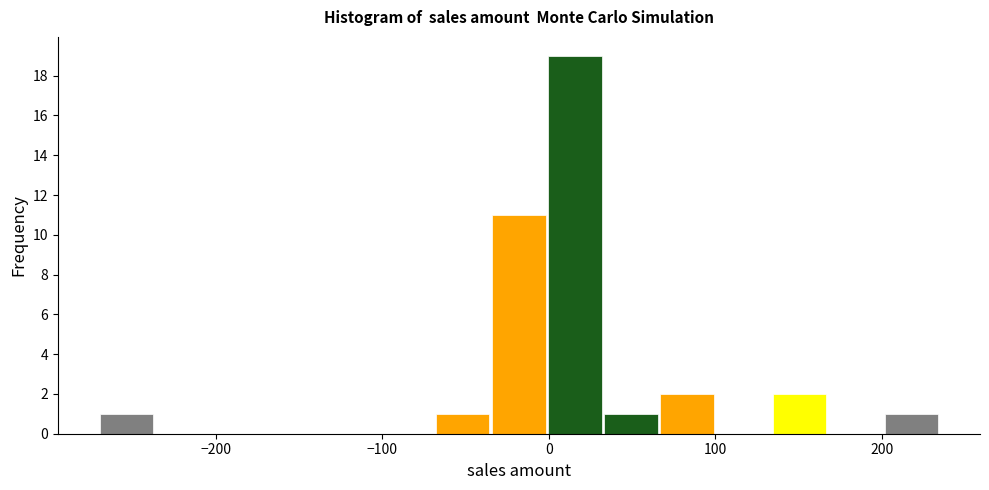

Around what value on the x-axis is the tallest bar? Give the approximate position of its centre, as read against the axis.

20